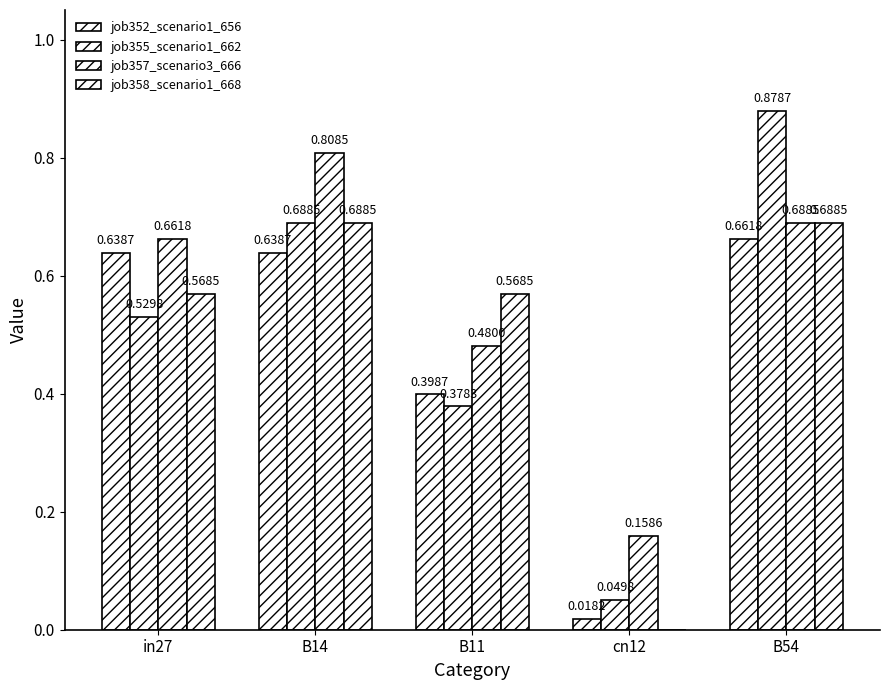

How many data points in job358_scenario1_668 are above 0?

4